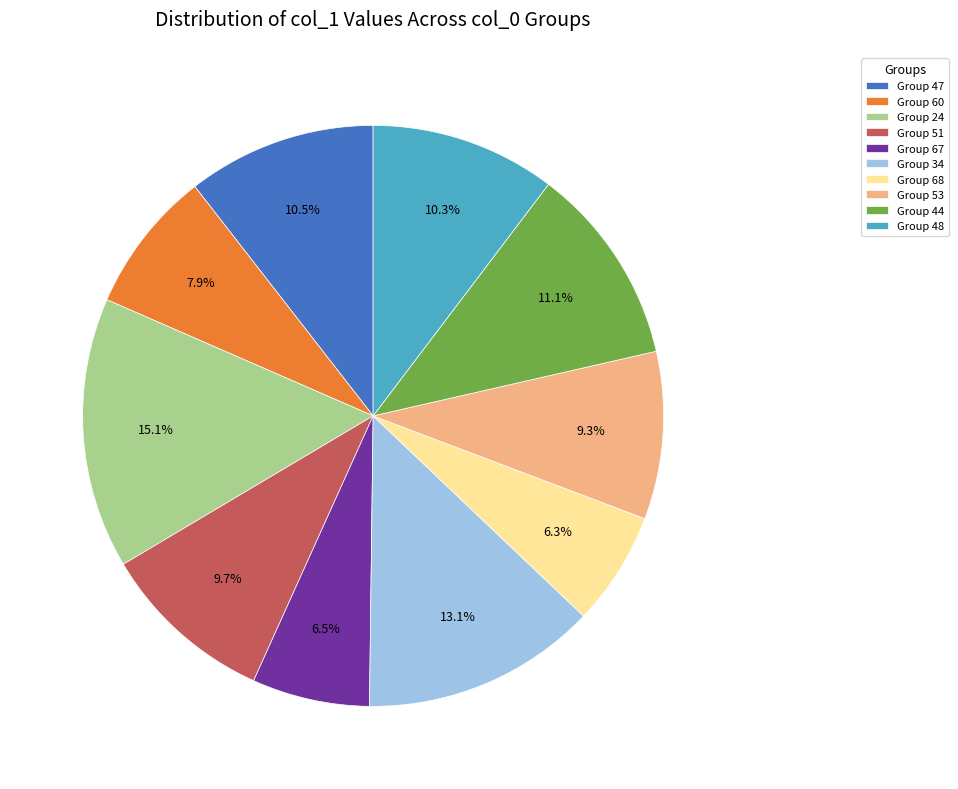

Do Group 44 and Group 24 together represent more than half of the pie?

No